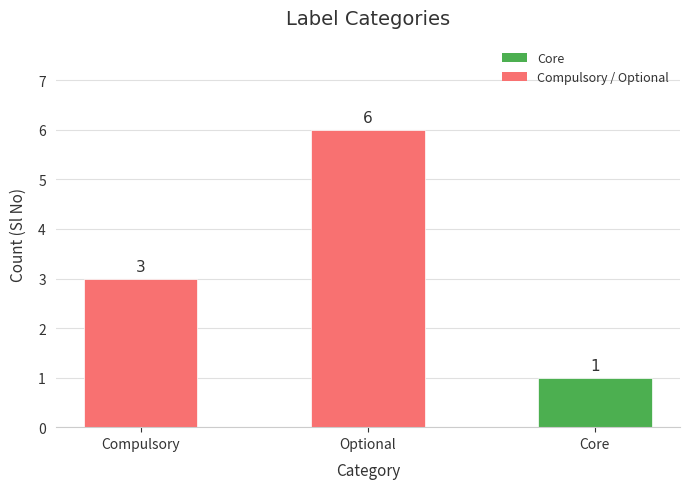

Count the values in the range 1 to 6.

3